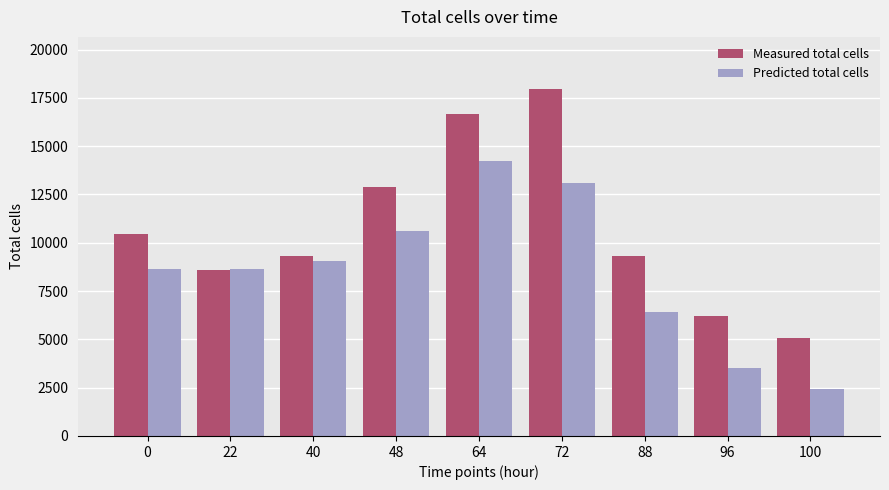

How many groups of bars are there?

9